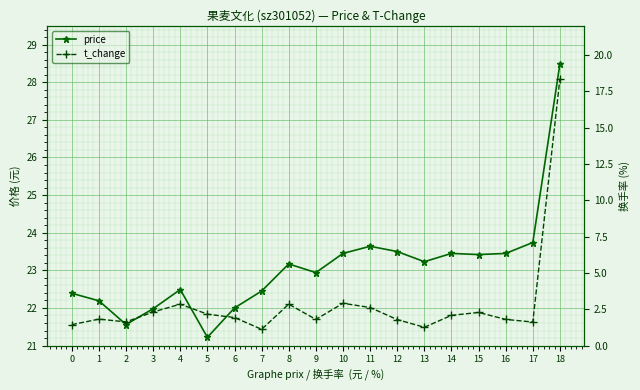

List the series in order of their peak value, lowest first.

t_change, price